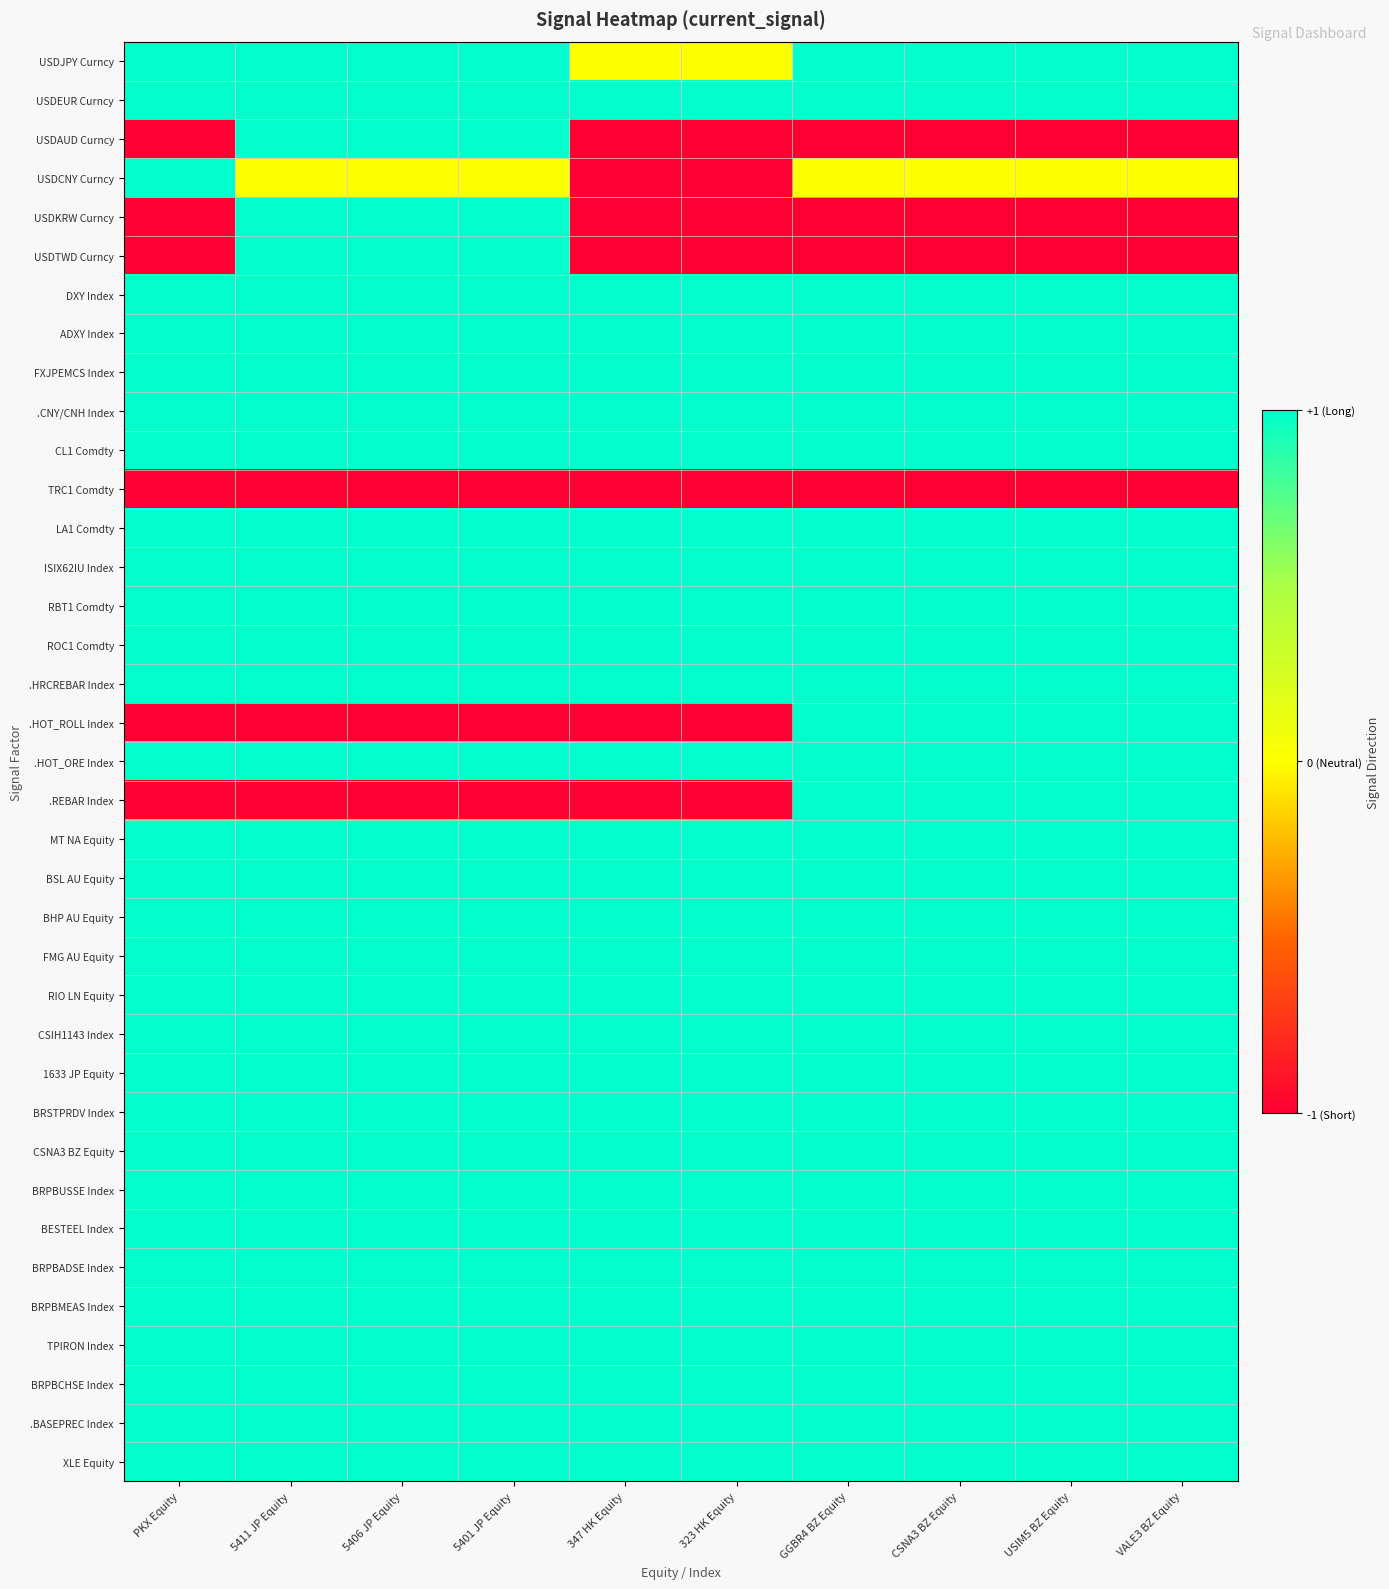

What is the total value across all series at 323 HK Equity?

22